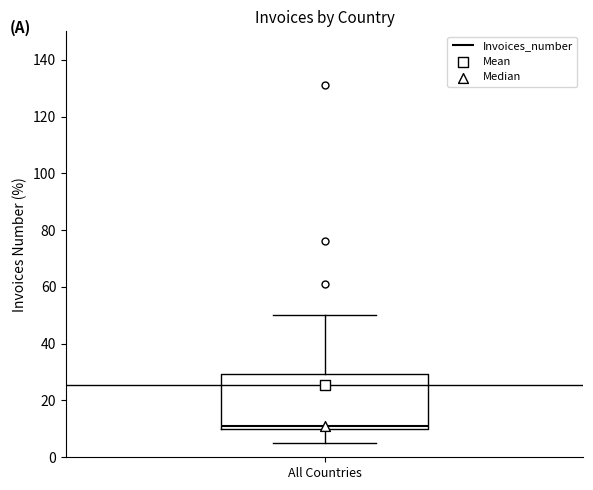

Where does the lower whisker of the box for All Countries end on the y-axis? The values are not printed on the chart, so give them approximately, as read against the axis.

6